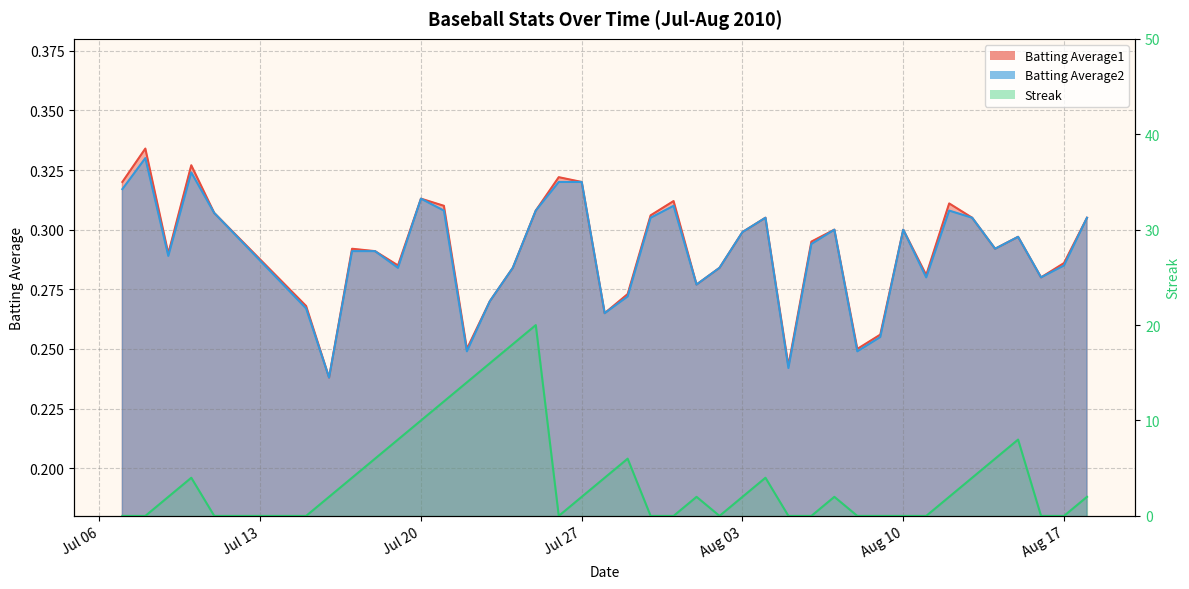

Is the value of Batting Average2 at 2010-07-20 greater than the value of Streak at 2010-07-18?

No